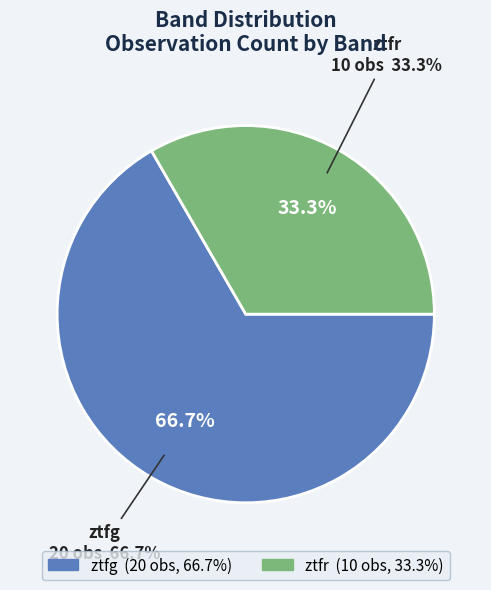

What is the total percentage of ztfr and ztfg?

100.0%